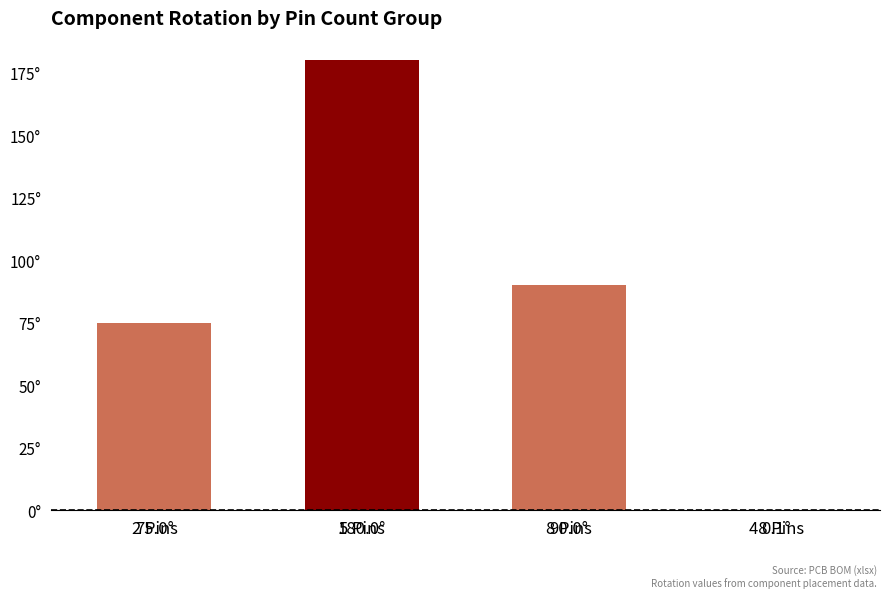

Are the bars grouped side by side (vs. stacked)?

No